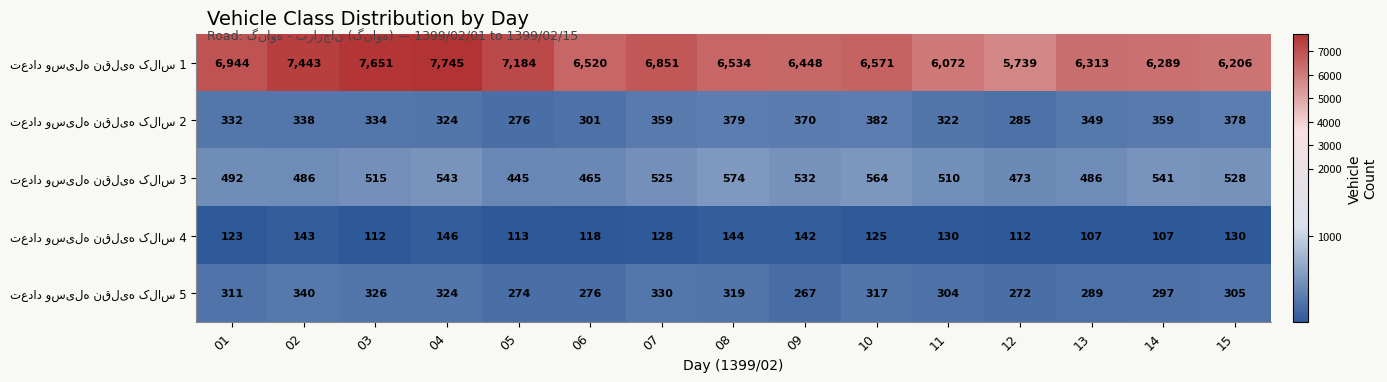

At how many categories does at least one series exceed 3065?

15